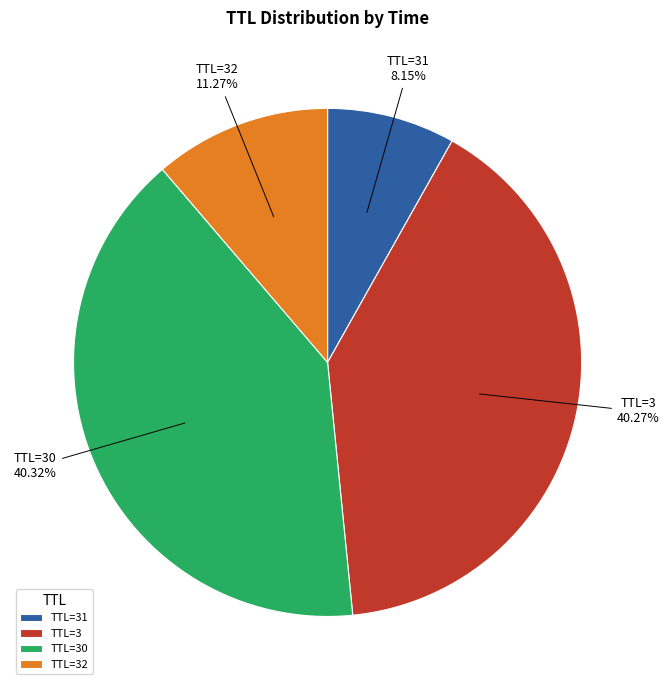

Combined, do TTL=30 40.32% and TTL=3 40.27% account for over 50%?

Yes